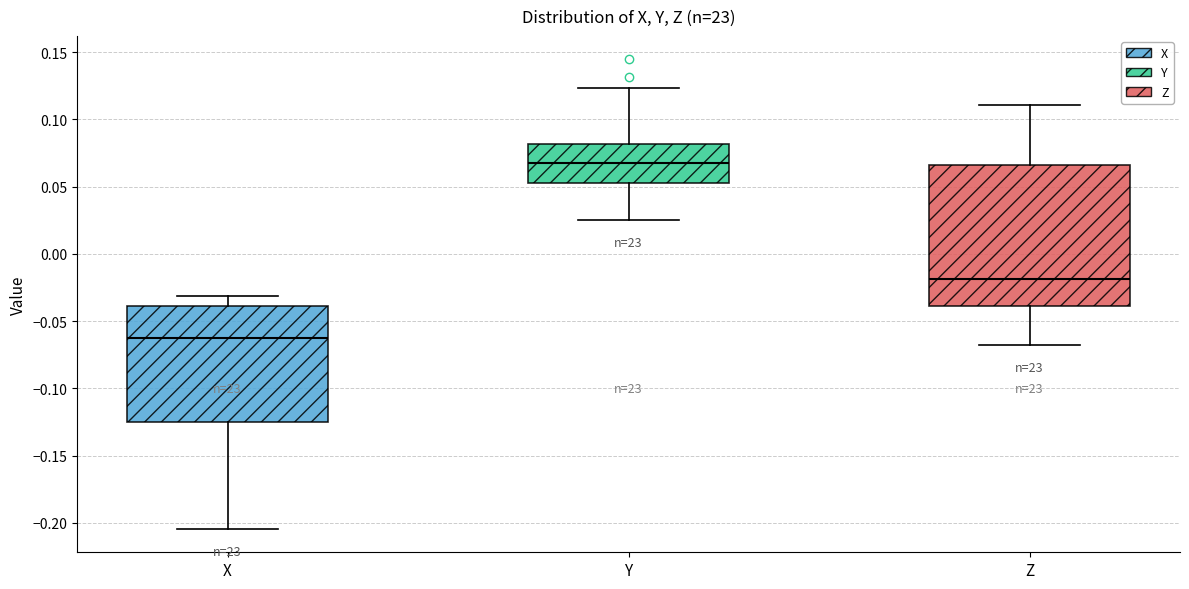

Reading left to right, read every box against the y-axis: the position of its median line, the range the box covers, and the ends of its whiskers. The values are not printed on the chart, so give them approximately, as read against the axis.

X: median -0.065, box -0.125 to -0.040, whiskers -0.205 to -0.030
Y: median 0.070, box 0.055 to 0.080, whiskers 0.025 to 0.125
Z: median -0.020, box -0.040 to 0.065, whiskers -0.070 to 0.110